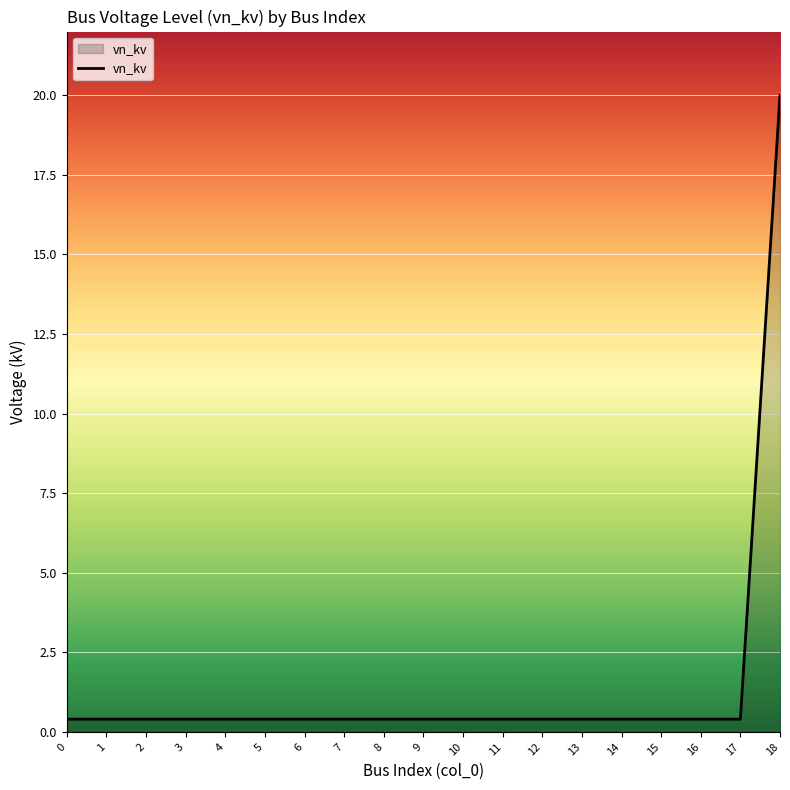

Reading left to right, what are all the values shown in this chart?

0.4	0.4	0.4	0.4	0.4	0.4	0.4	0.4	0.4	0.4	0.4	0.4	0.4	0.4	0.4	0.4	0.4	0.4	20.0